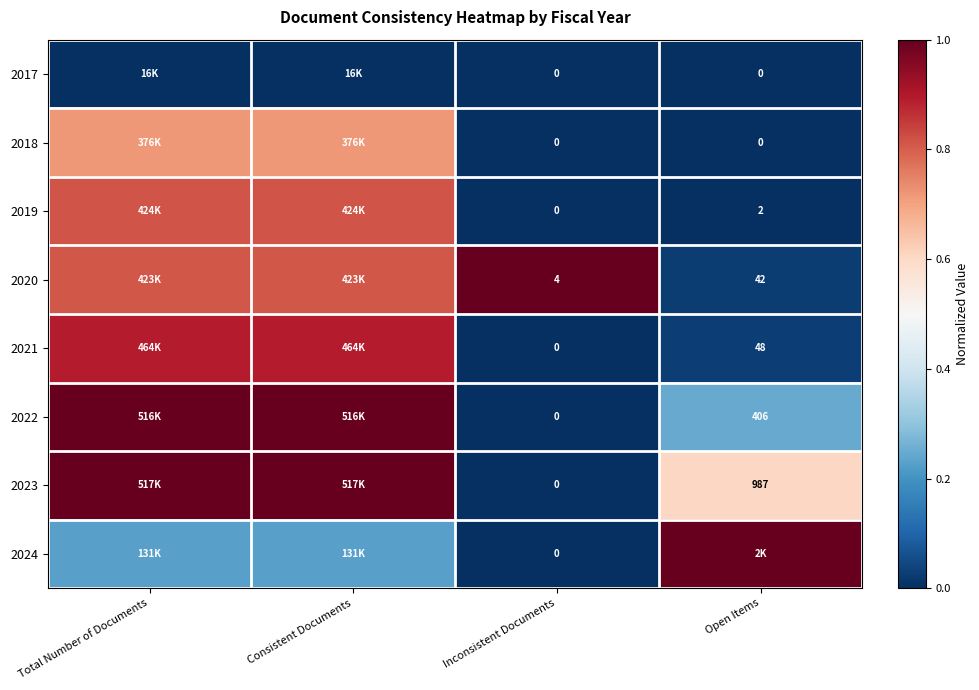

The value of 2018 at Consistent Documents is 0.7. True or false?

True